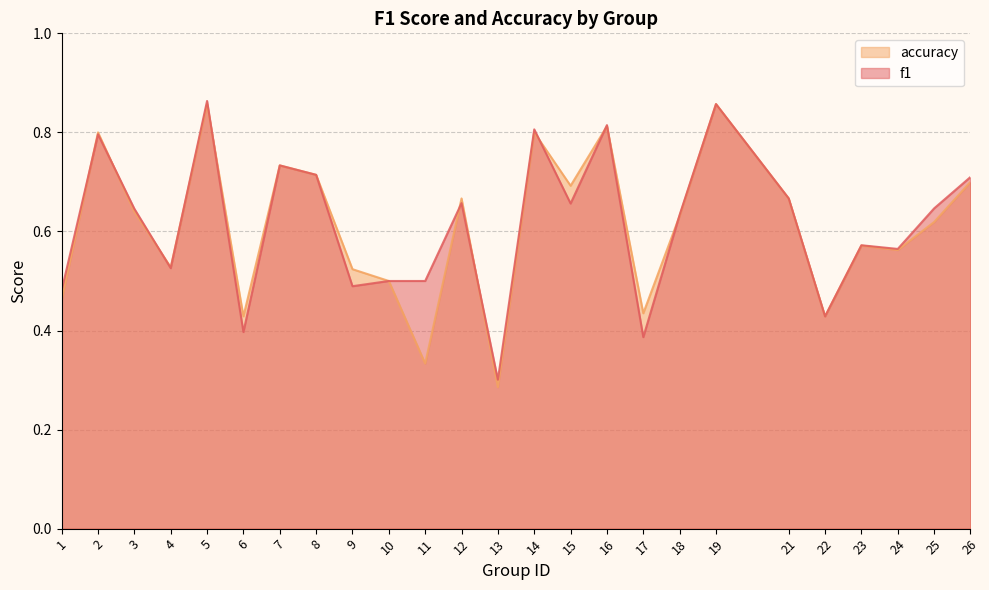

What is the value of the f1 point at the 9th from the left?

0.5